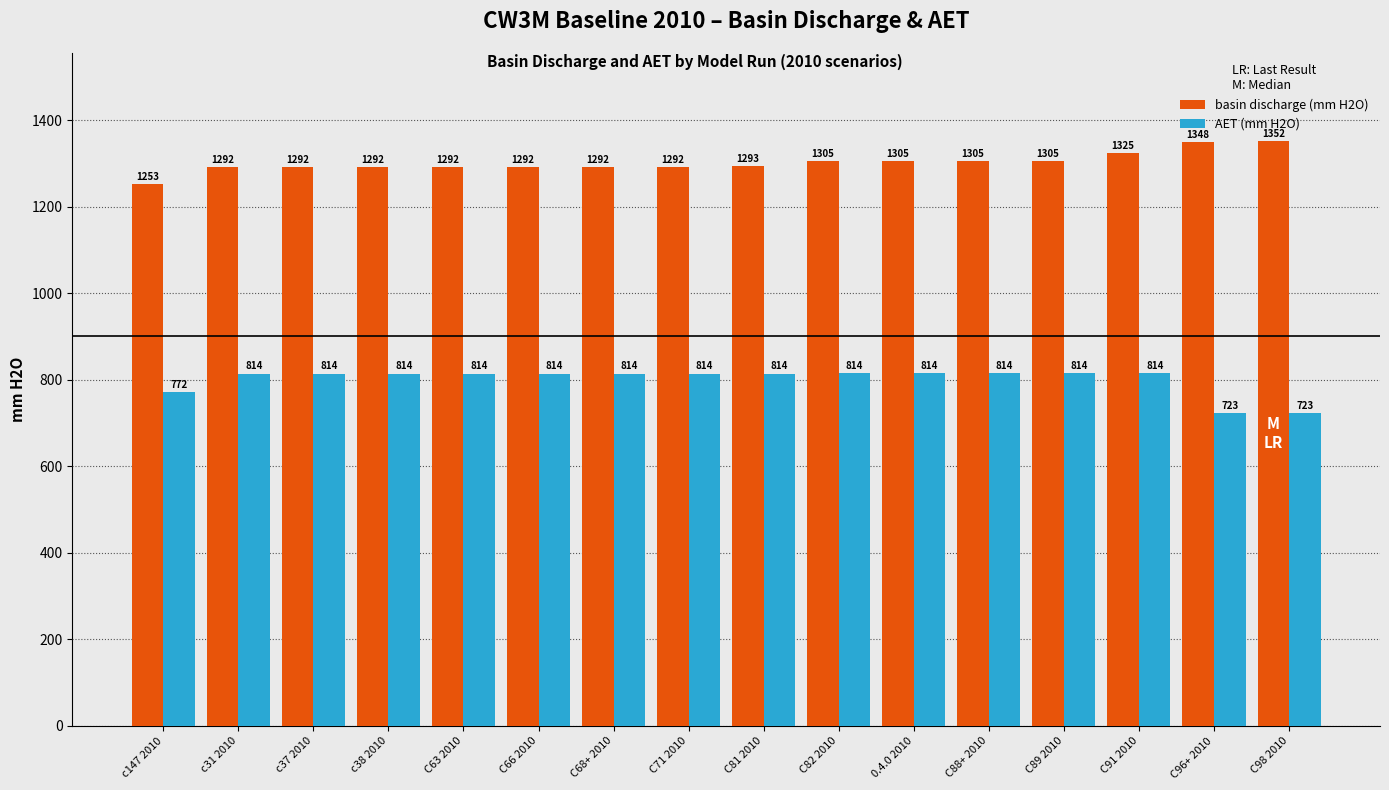

Which series has the widest spread of values?

basin discharge (mm H2O)